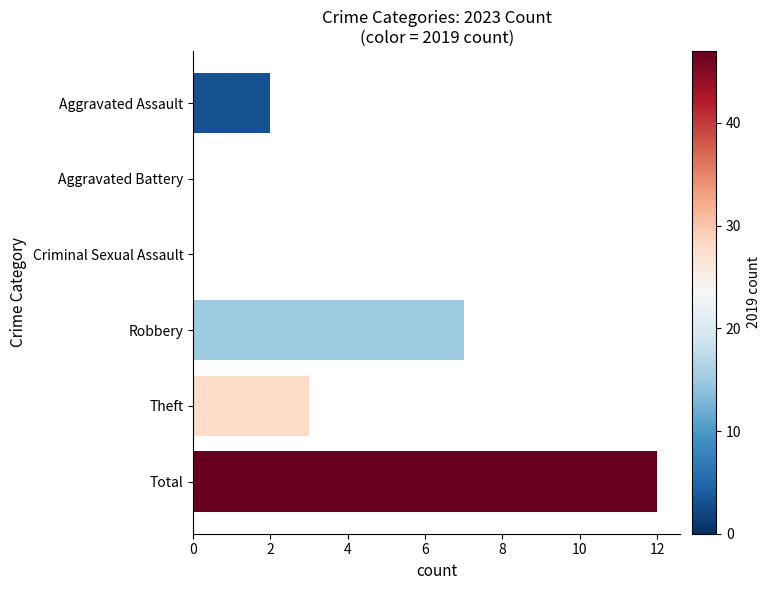

Are the bars horizontal?

Yes